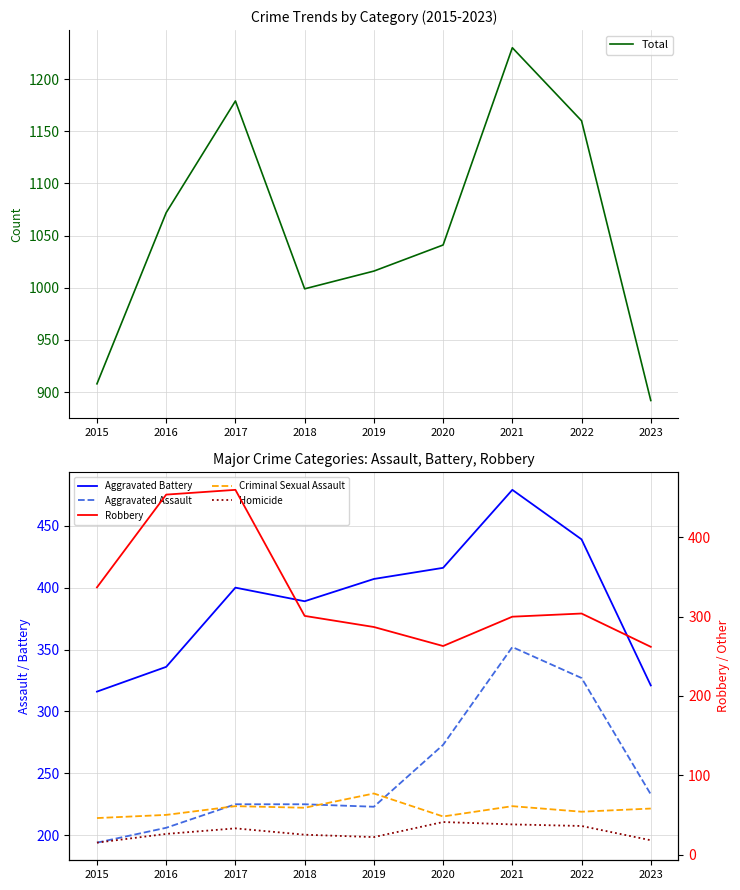

What is the difference between the second highest and second lowest values in the Total series?

271